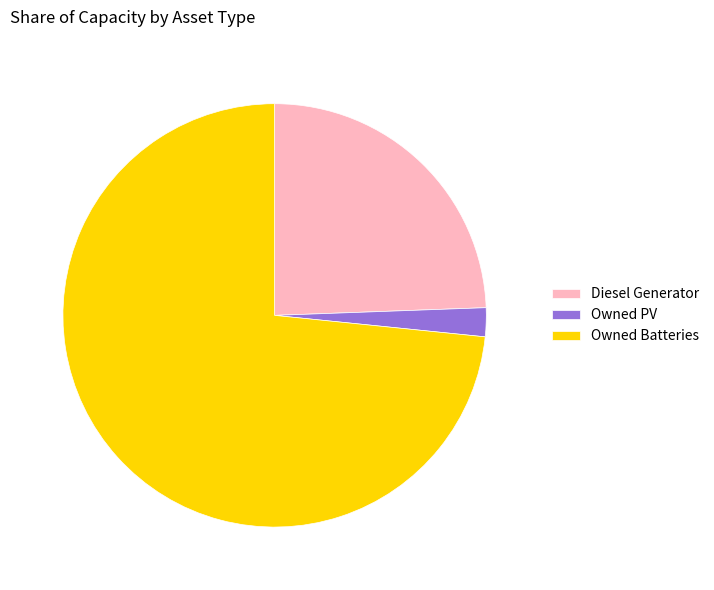

Between Diesel Generator and Owned PV, which is larger?

Diesel Generator